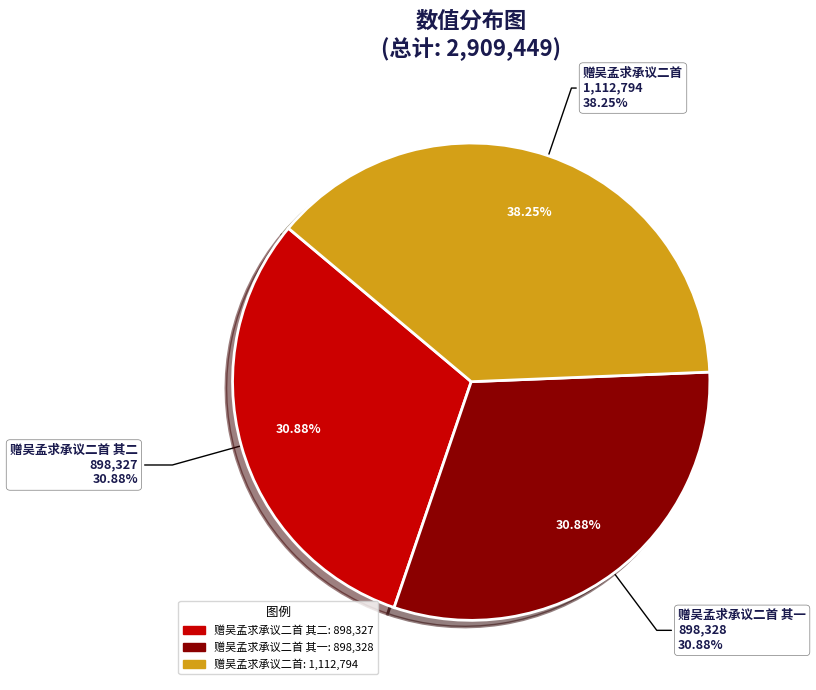

To the nearest percent, what is the average slice percentage?

33%